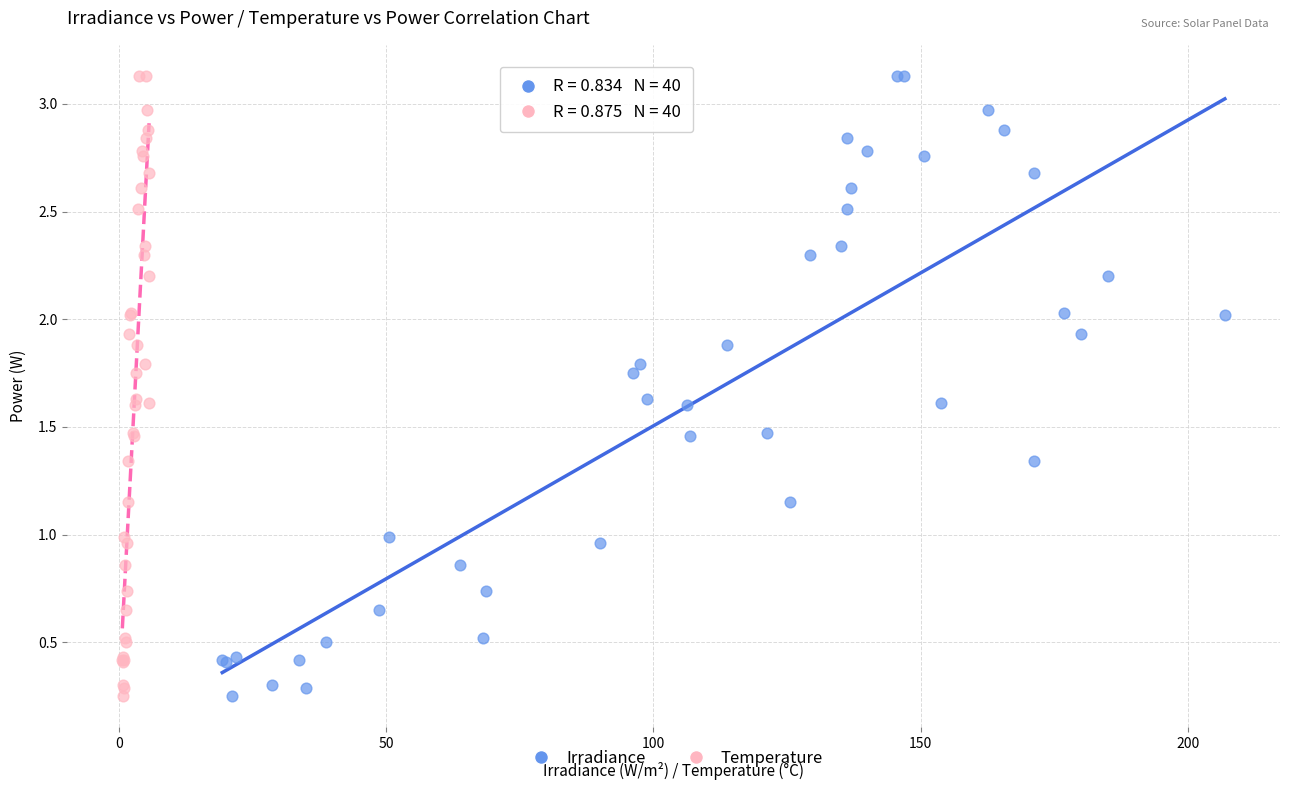

What are all the series names shown in the legend?

Irradiance, Temperature